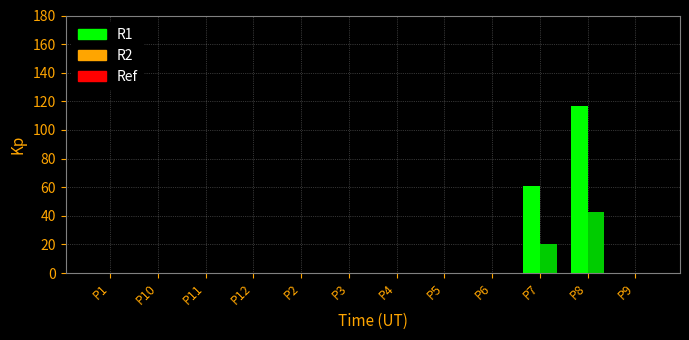

At which label does R1 reach its peak?

P8